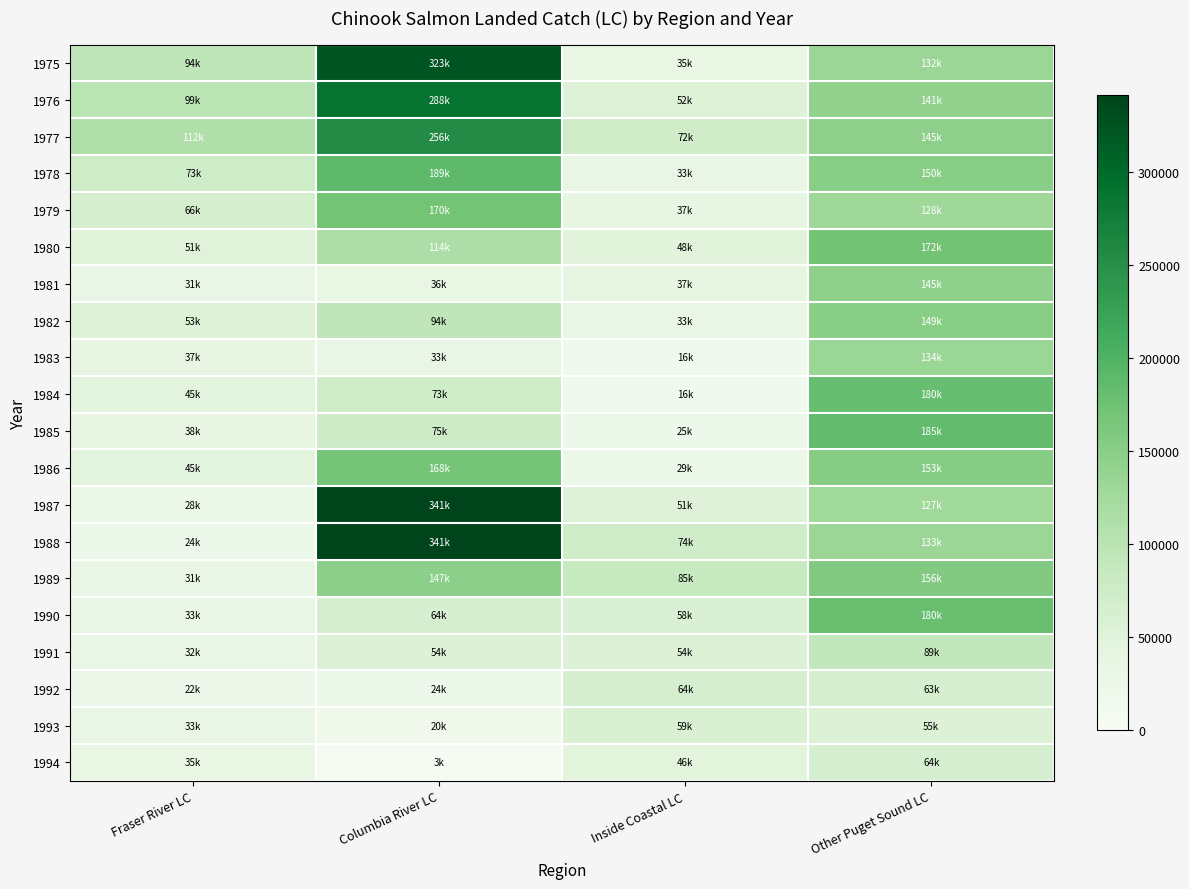

How many distinct data groups are displayed?

20